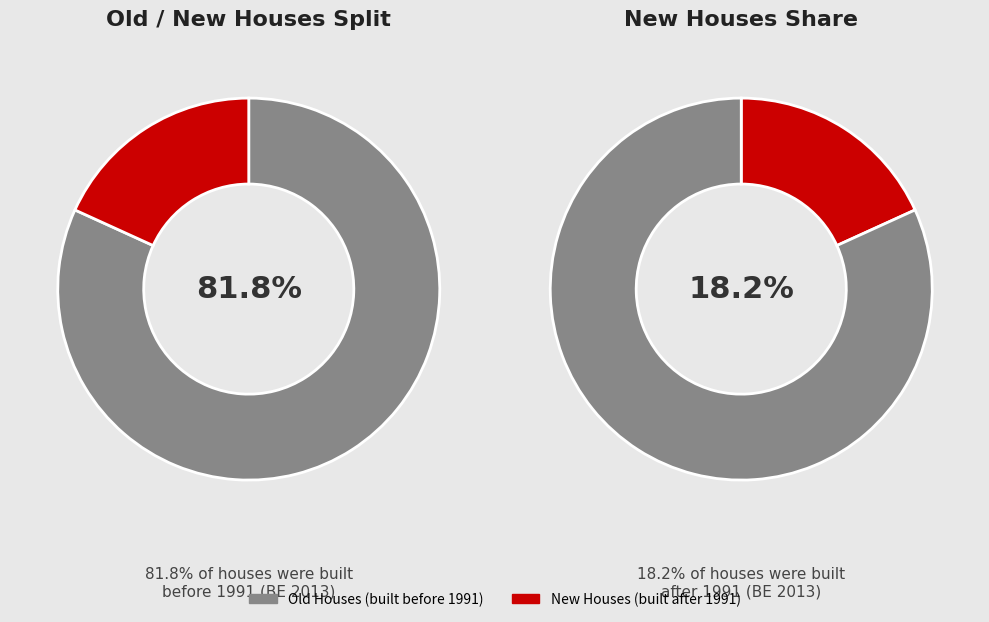

How many segments does this pie chart have?

2